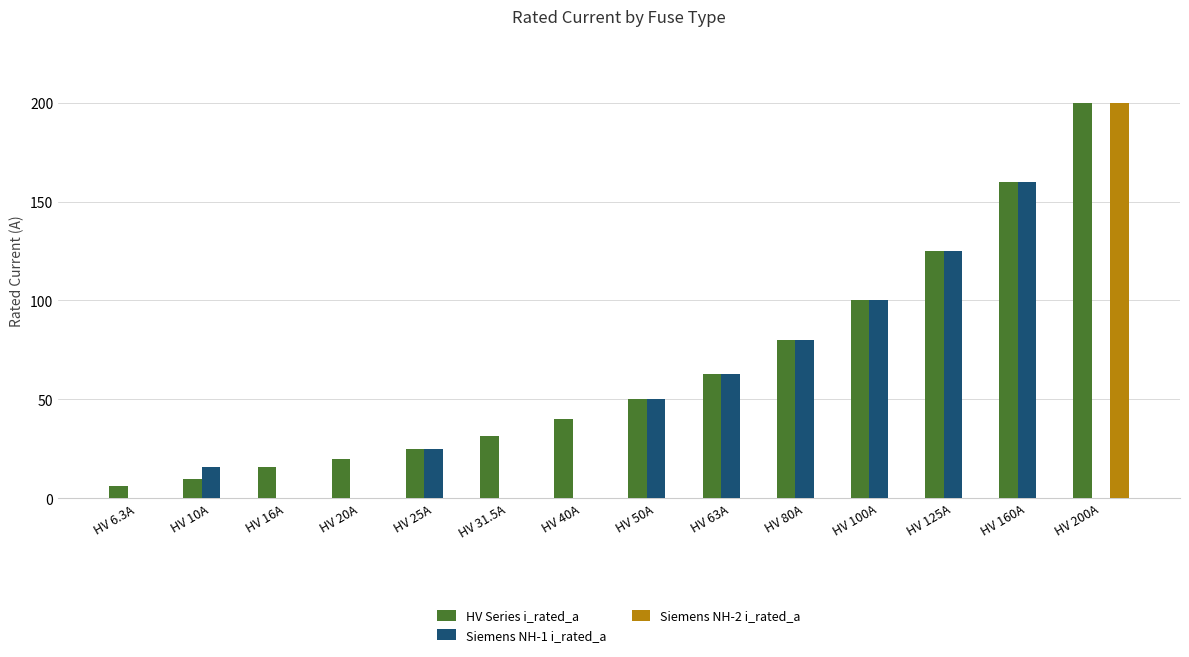

True or false: Siemens NH-1 i_rated_a has a value of 63.0 at HV 63A.

True